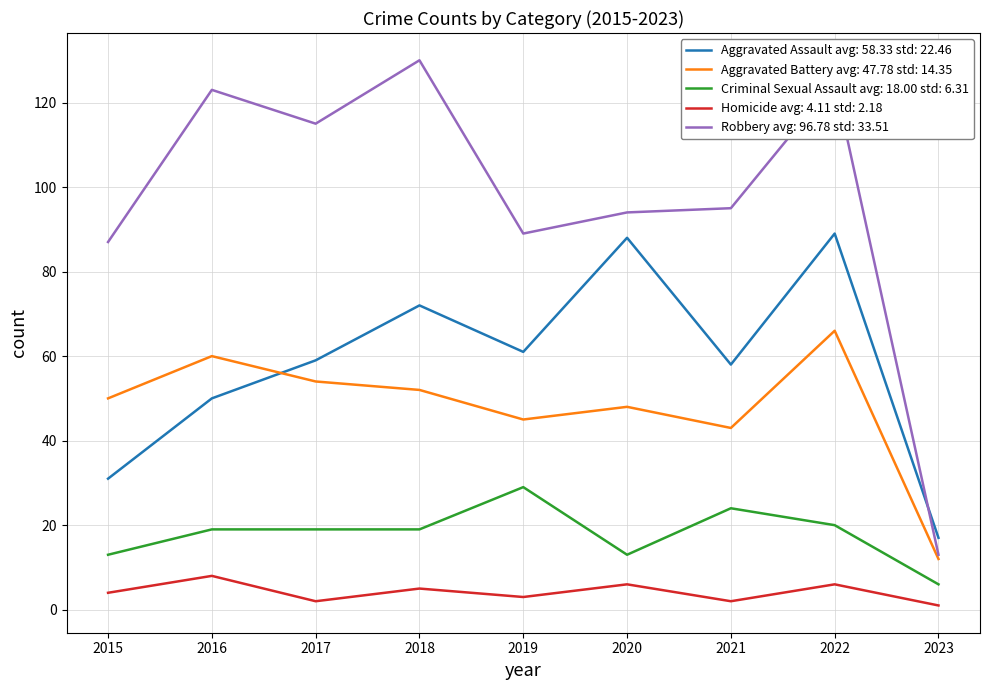

The Aggravated Battery avg: 47.78 std: 14.35 series shows 54 at 2017. True or false?

True